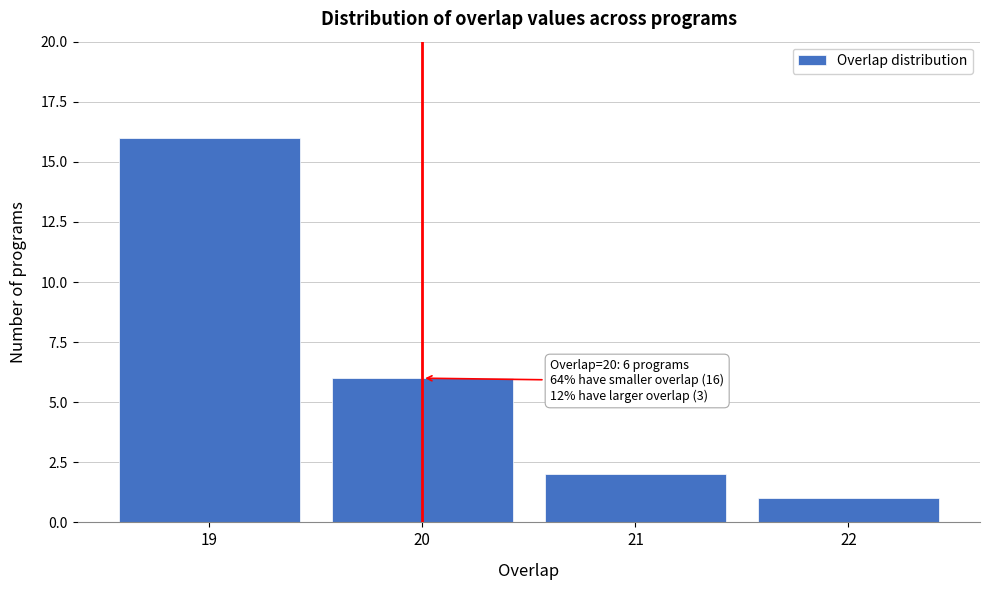

Reading left to right, what are all the values shown in this chart?

19=16	20=6	21=2	22=1